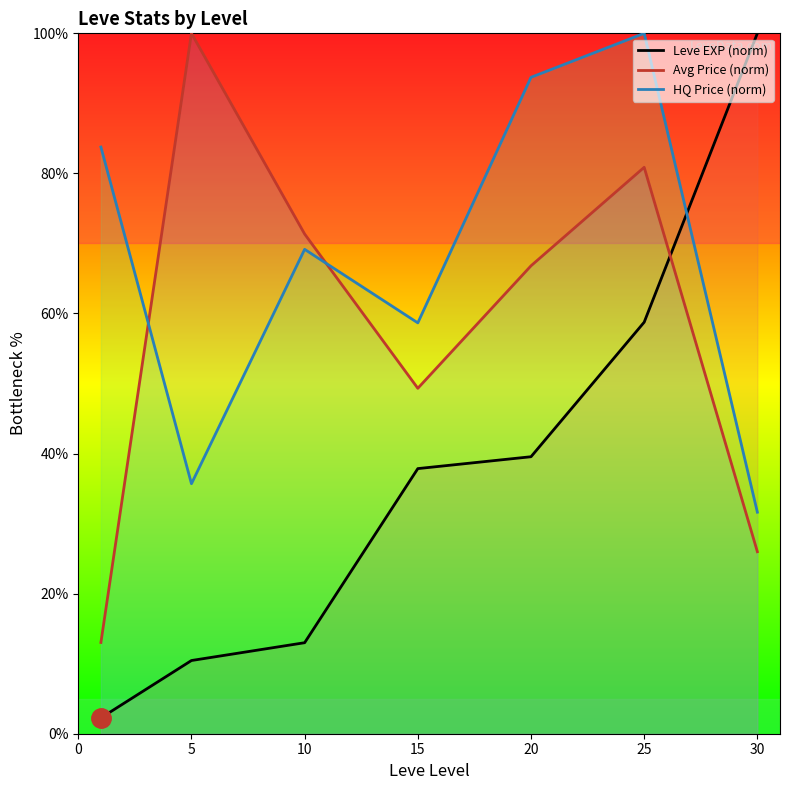

Which series has the widest spread of values?

Leve EXP (norm)